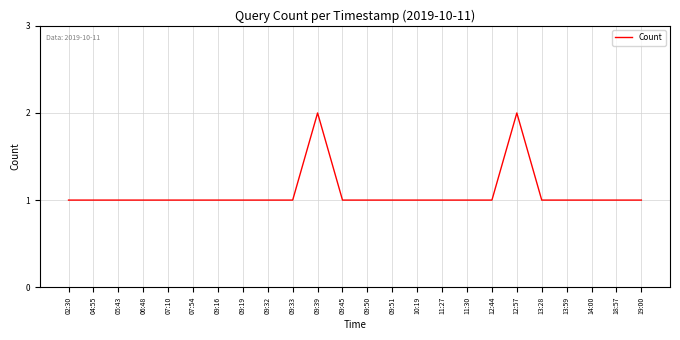

Reading left to right, extract all data points from this chart.

02:30=1	04:55=1	05:43=1	06:48=1	07:10=1	07:54=1	09:16=1	09:19=1	09:32=1	09:33=1	09:39=2	09:45=1	09:50=1	09:51=1	10:19=1	11:27=1	11:30=1	12:44=1	12:57=2	13:28=1	13:59=1	14:00=1	18:57=1	19:00=1